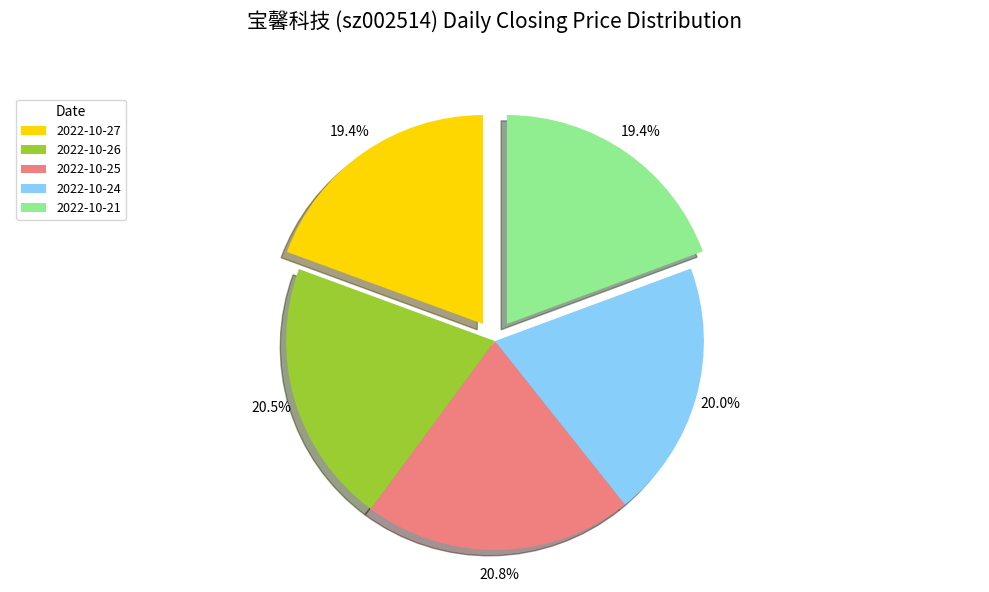

Is it true that 2022-10-24 is 28% of the pie?

False